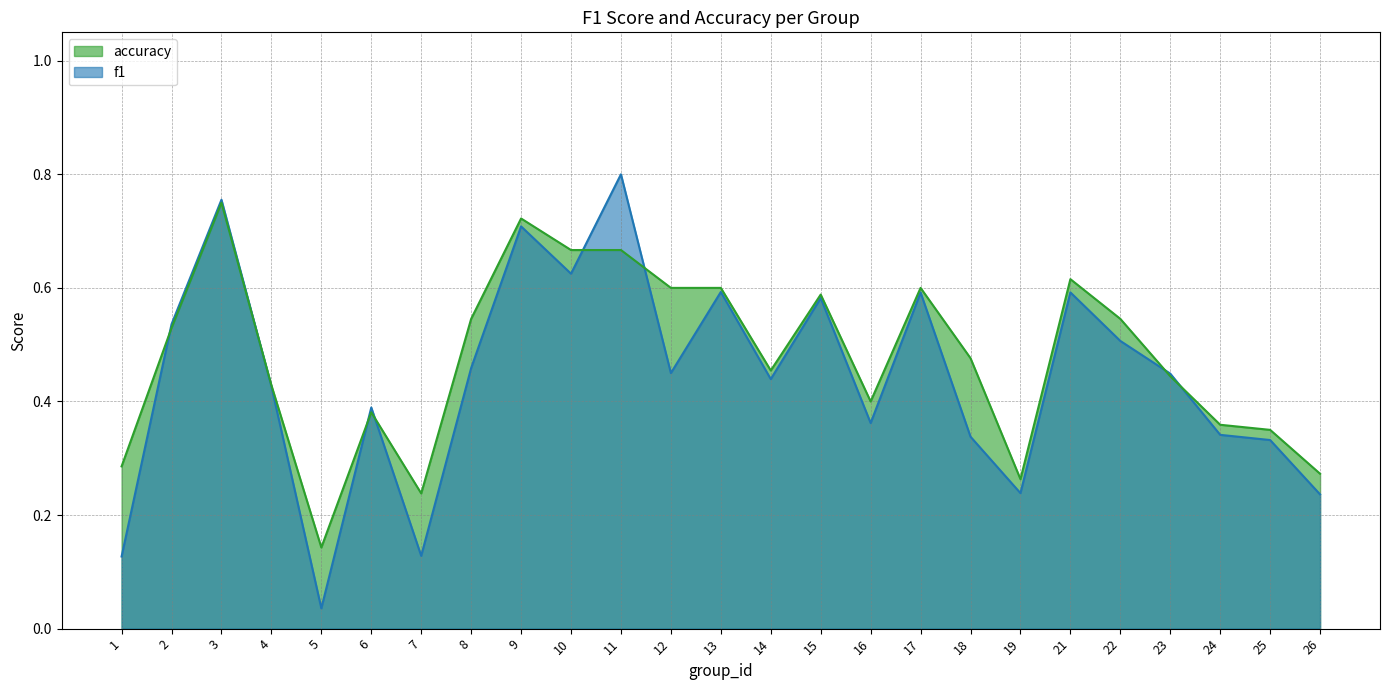

True or false: accuracy and f1 cross at least once.

True